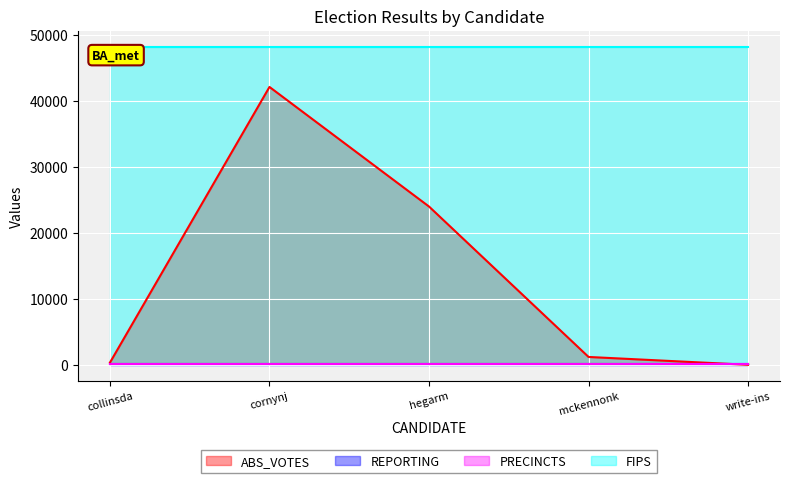

What position from the left is mckennonk?

4